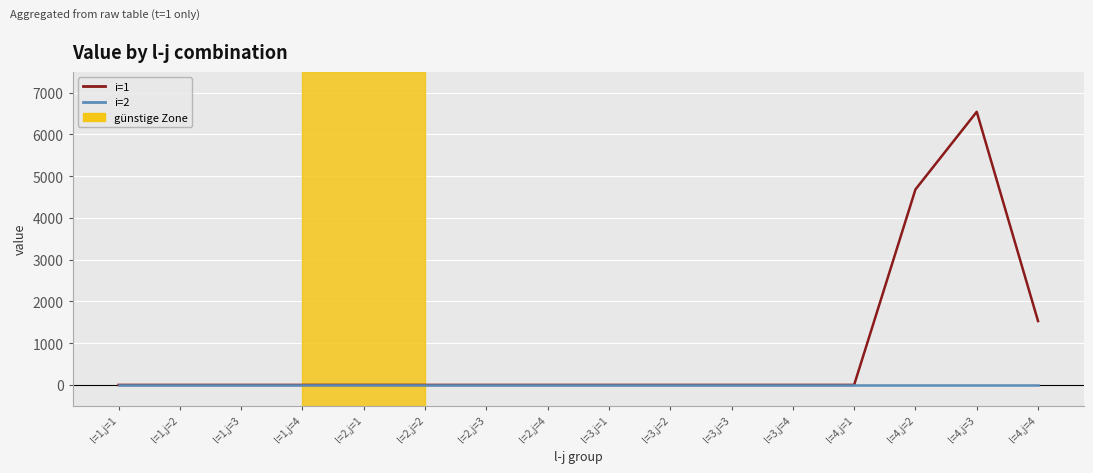

Rank the series at l=4,j=4 from highest to lowest value.

i=1, i=2